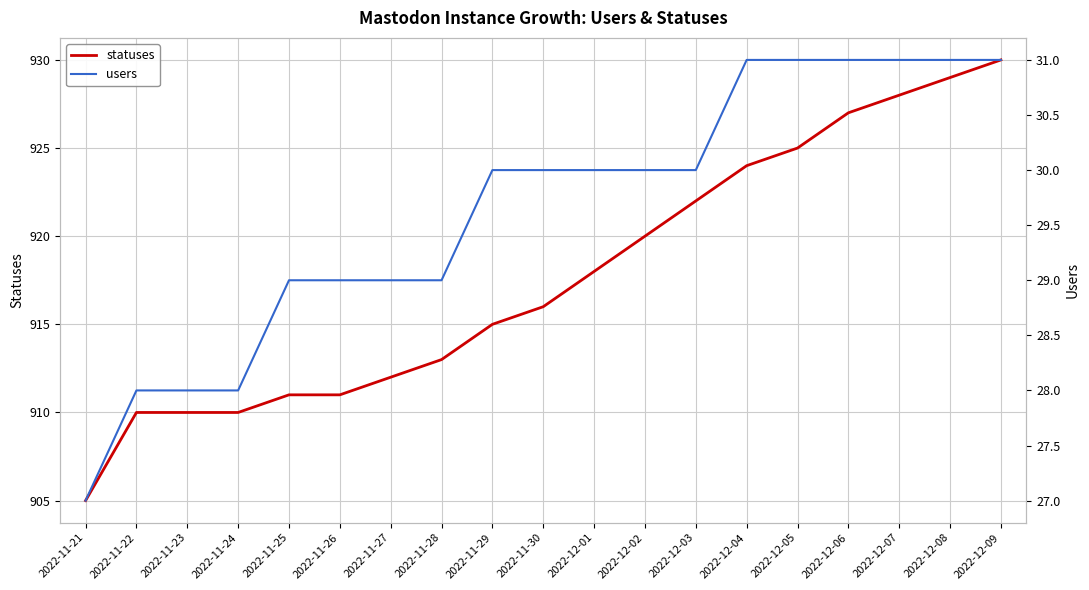

How many lines are shown in the chart?

2